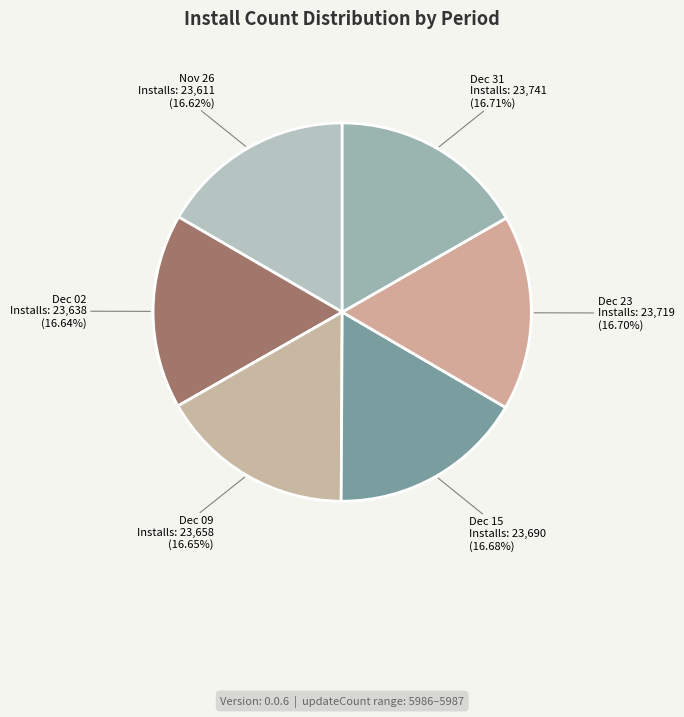

Is the sum of Dec 15 and Dec 02 greater than half?

No